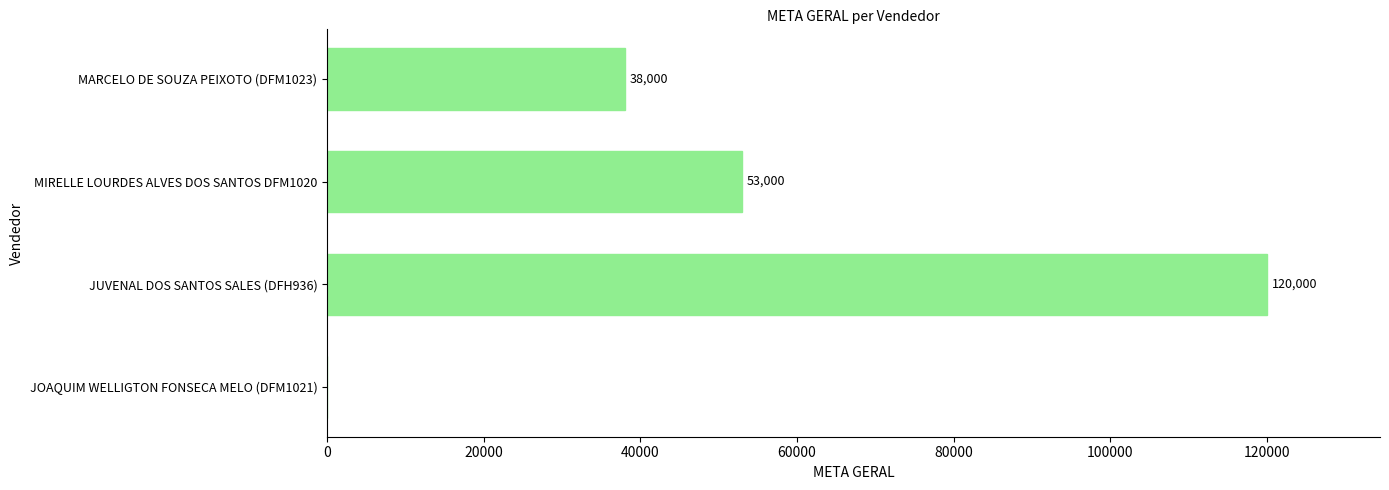

Reading bottom to top, extract all data points from this chart.

JOAQUIM WELLIGTON FONSECA MELO (DFM1021)=0	JUVENAL DOS SANTOS SALES (DFH936)=120000	MIRELLE LOURDES ALVES DOS SANTOS DFM1020=53000	MARCELO DE SOUZA PEIXOTO (DFM1023)=38000